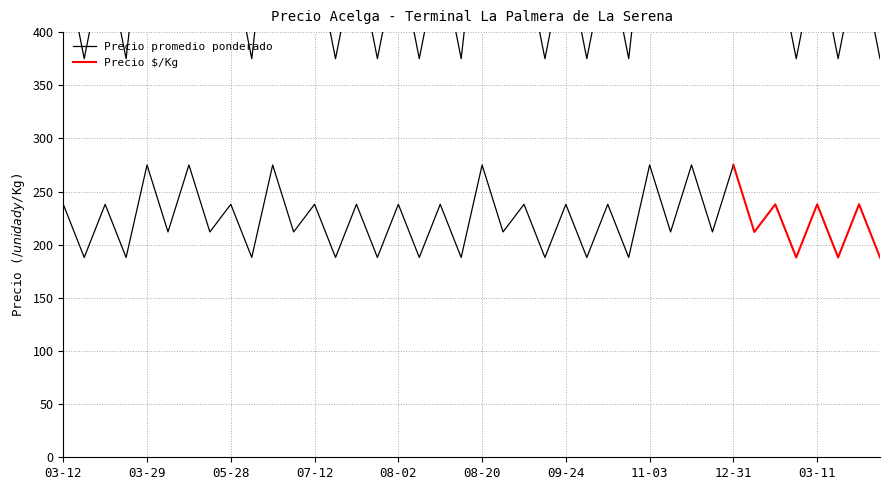

The Precio $/Kg series shows 238 at 03-11. True or false?

True